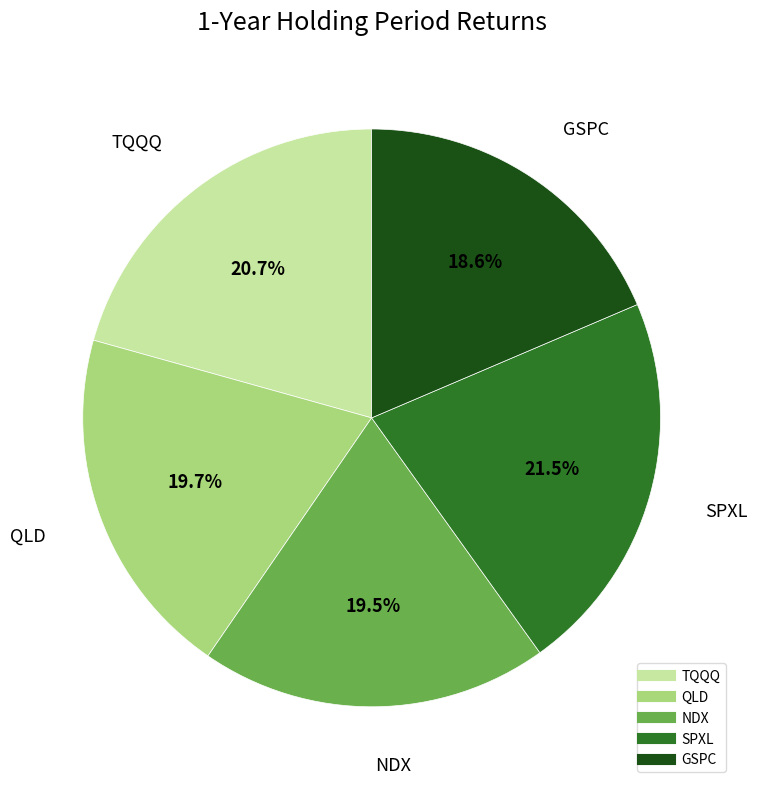

What is the largest slice in the pie chart?

SPXL